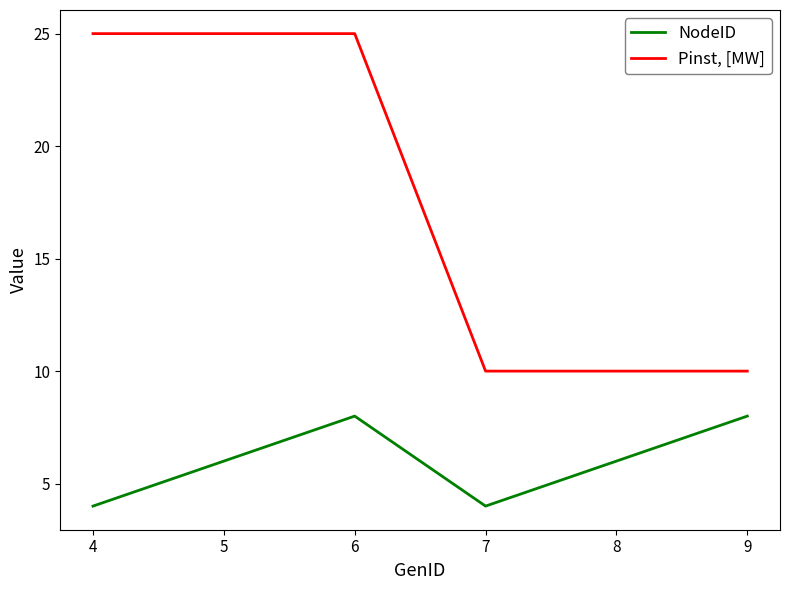

What is the difference between the highest and lowest values at 5?

19